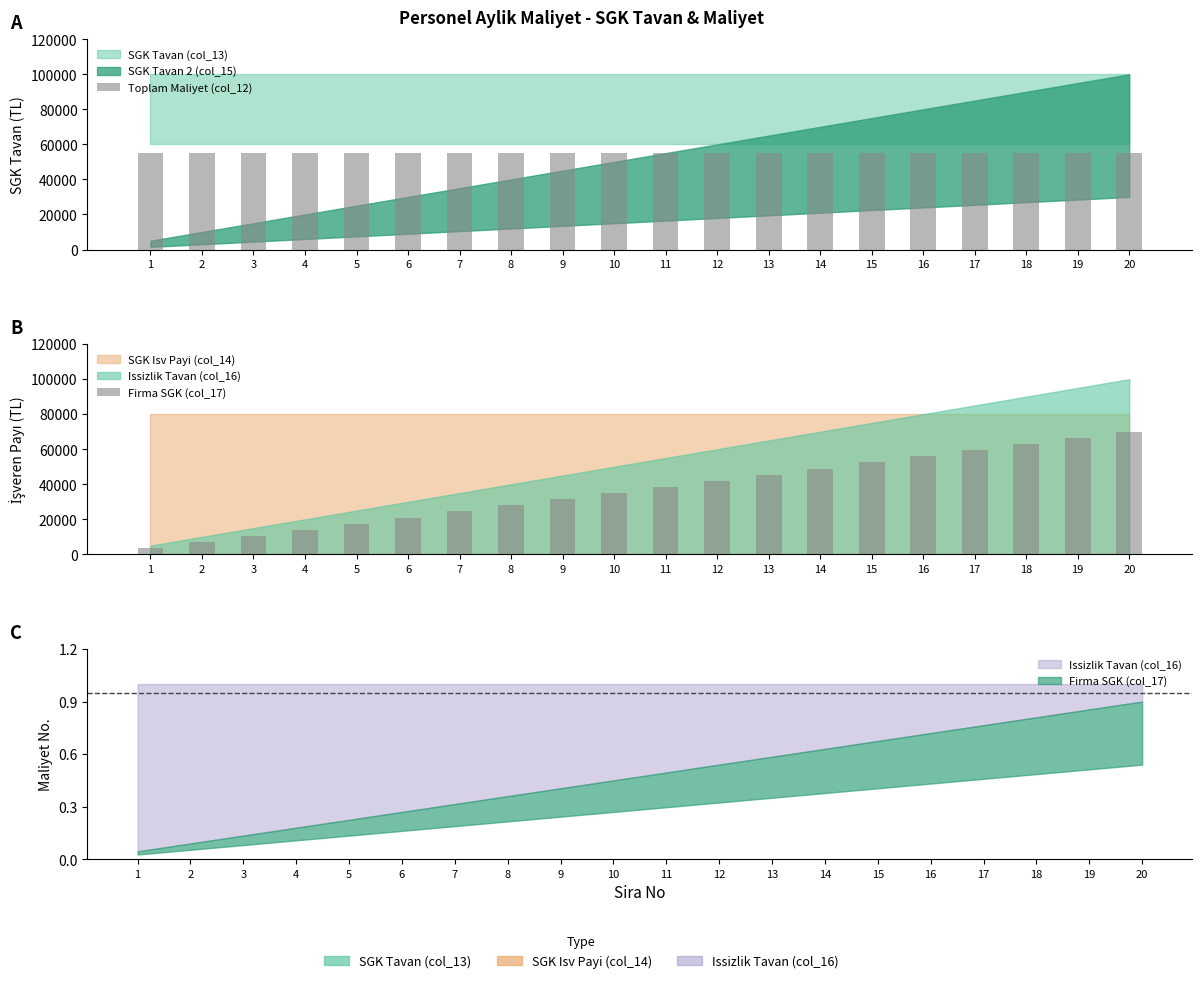

What is the sum of the Firma SGK (col_17) values at 9 and 1?

35000.0